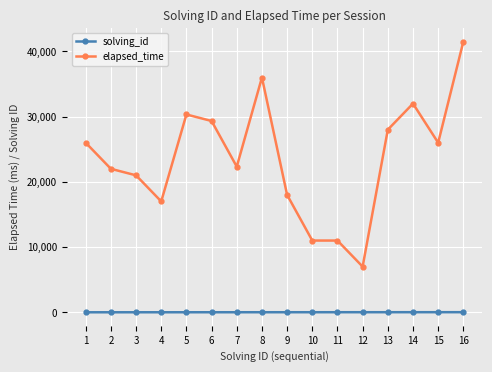

True or false: elapsed_time and solving_id intersect in this chart.

False